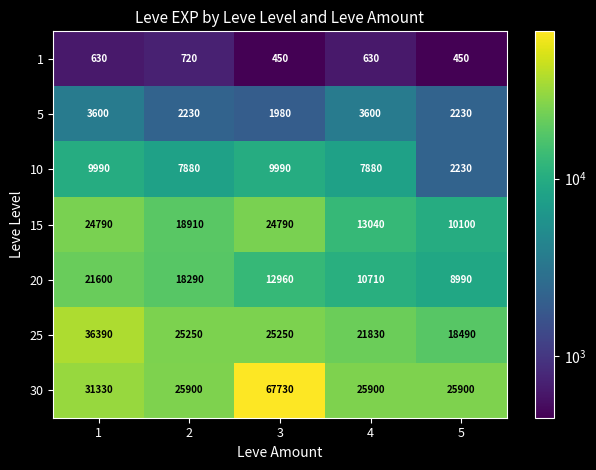

Read the 20 value at 3, to the nearest 50.

12950